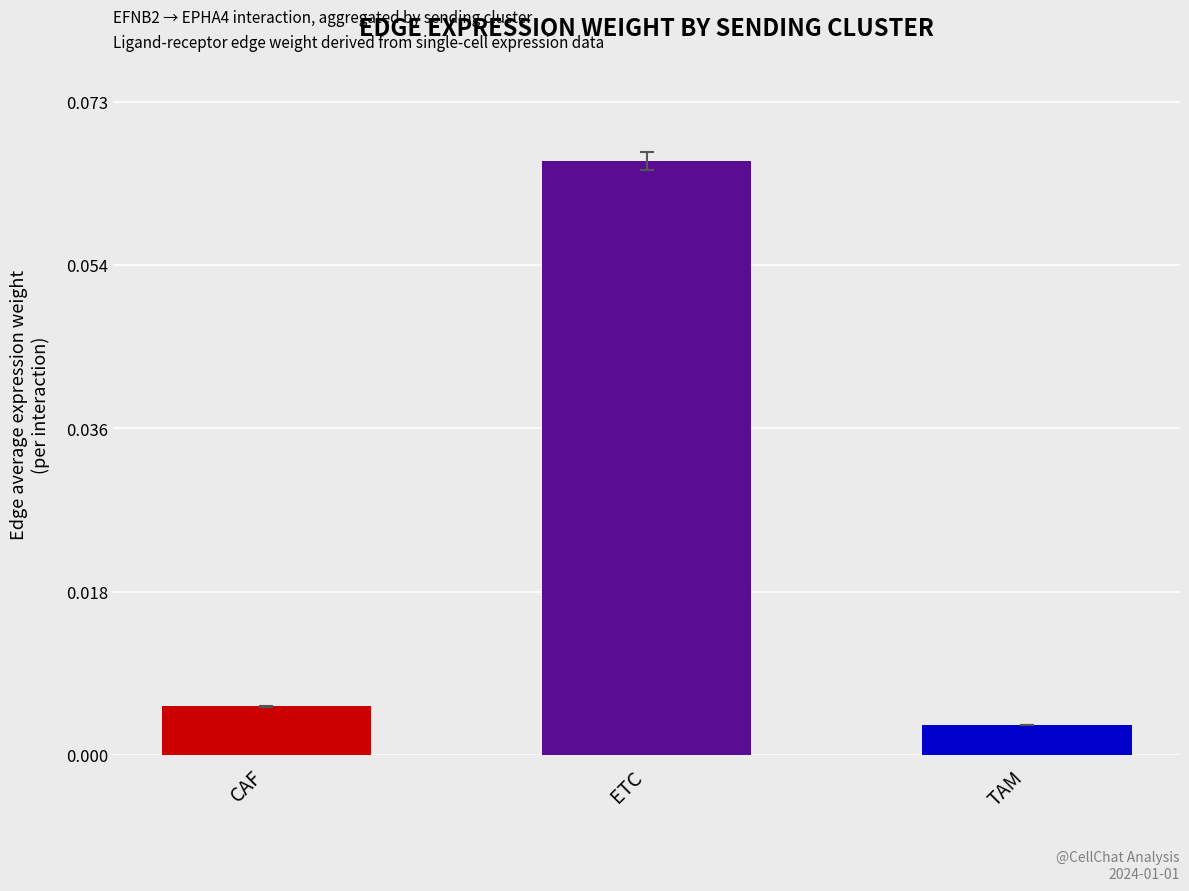

How many bars are there in total?

3